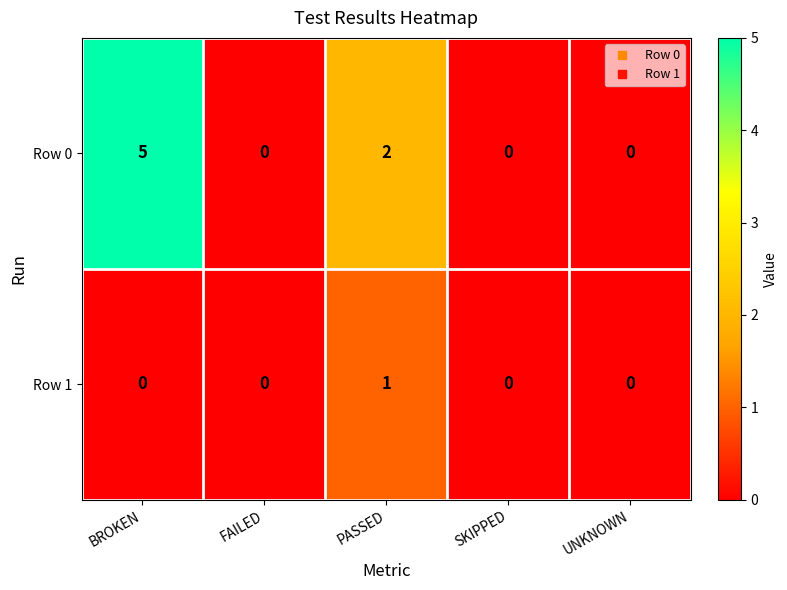

How many data points does each series have?

5